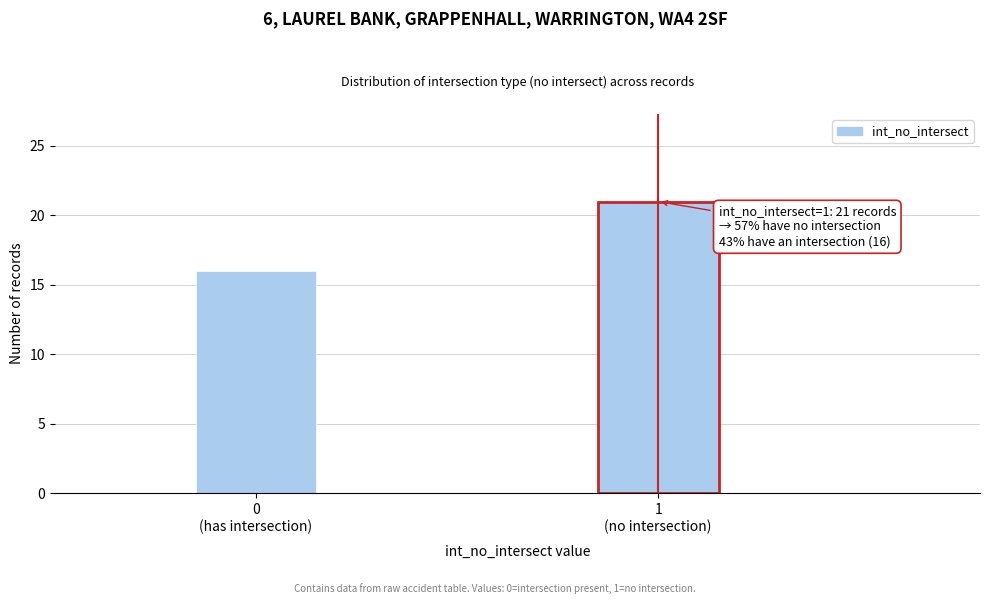

Reading right to left, transcribe all the data shown in this chart.

21	16